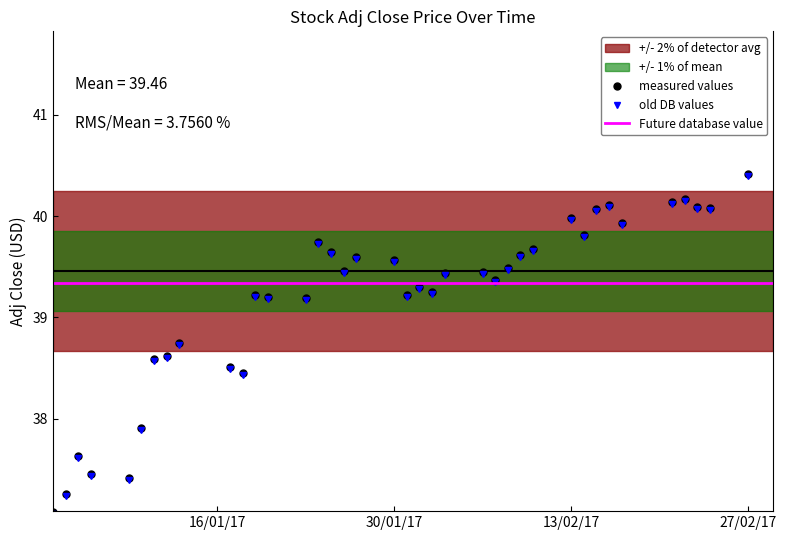

The value at 17 is 21.9. True or false?

False